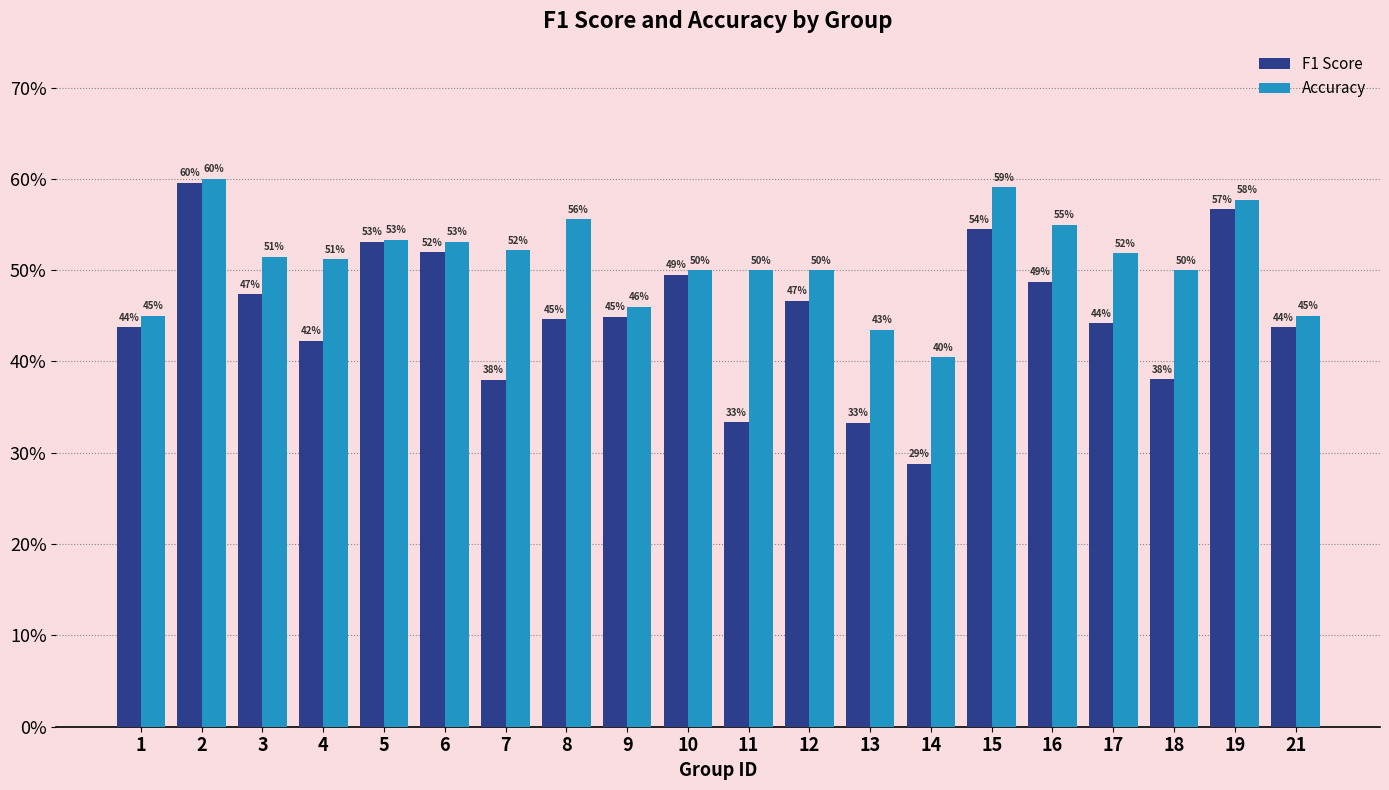

Count the number of data series in this chart.

2